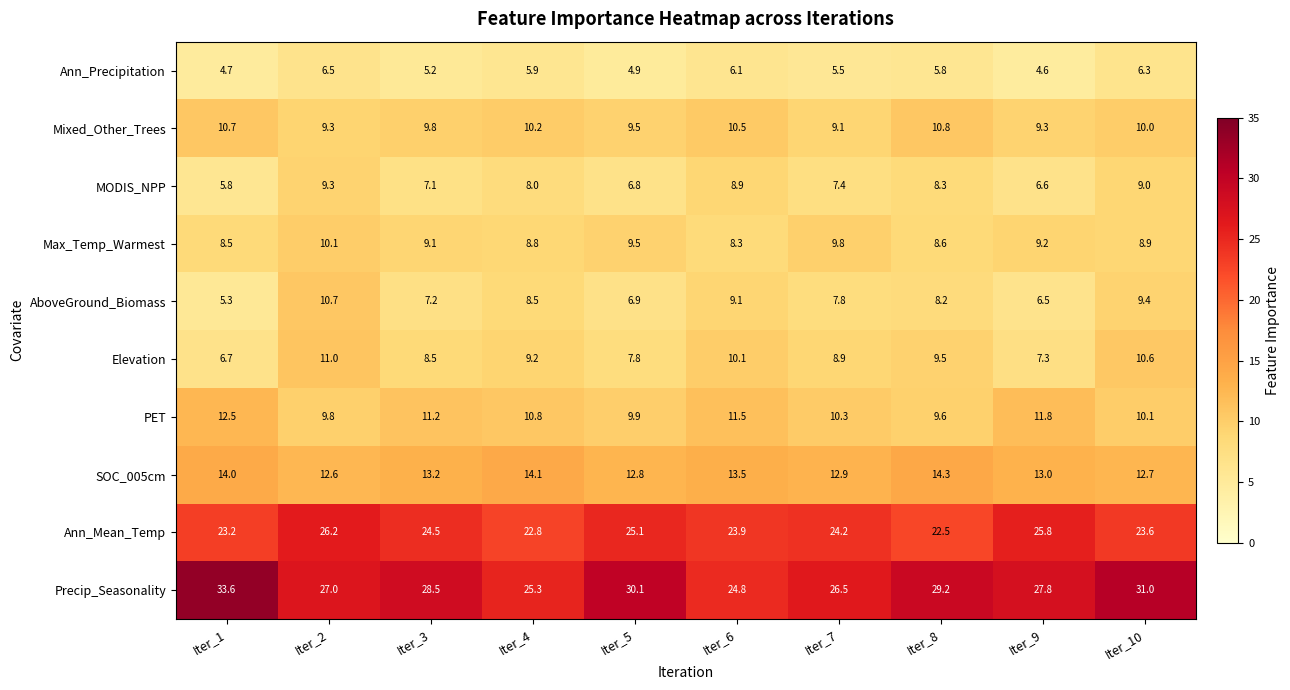

What is the difference between the Ann_Mean_Temp values at Iter_10 and Iter_2?

2.6